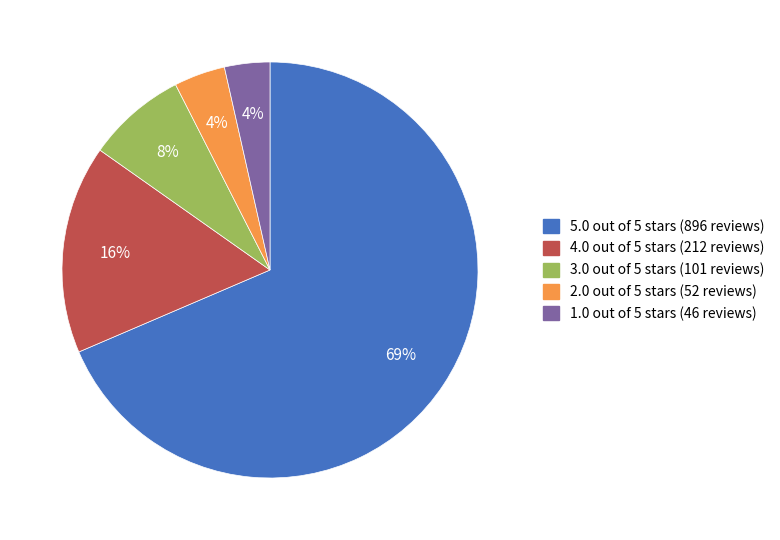

Do 1.0 out of 5 stars and 2.0 out of 5 stars together represent more than half of the pie?

No